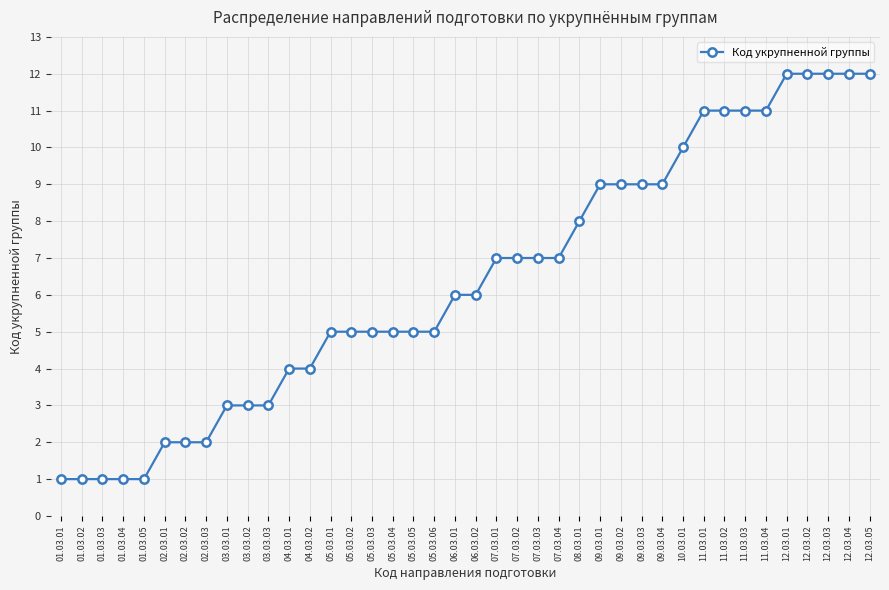

What is the change in value from 04.03.02 to 05.03.02?

+1